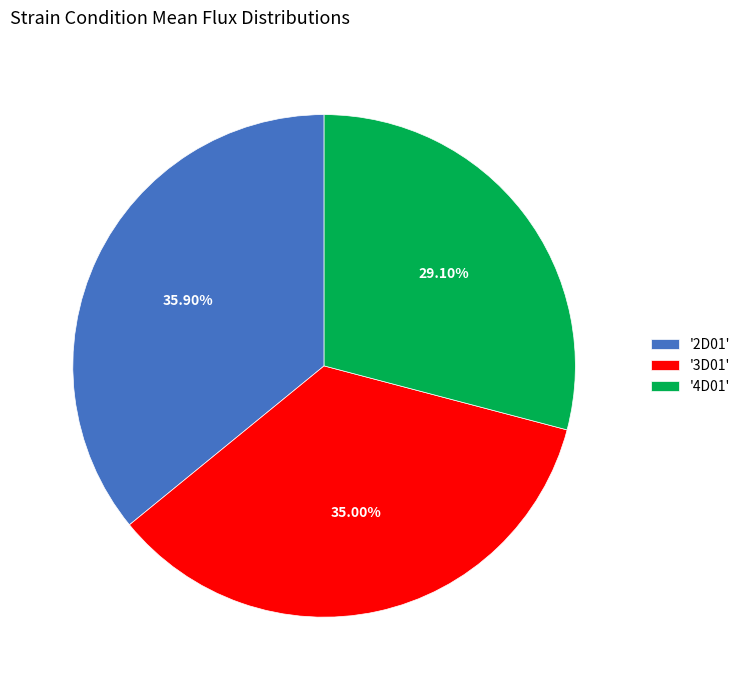

Which category has the biggest portion of the pie?

'2D01'